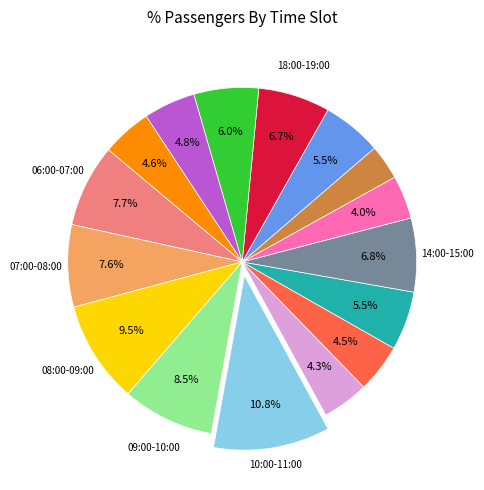

Does any single category account for the majority?

No